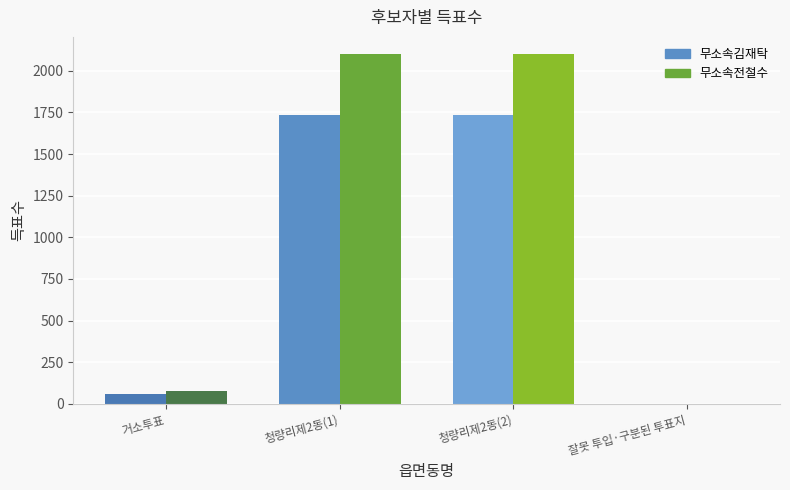

What is the total value across all series at 거소투표?

134